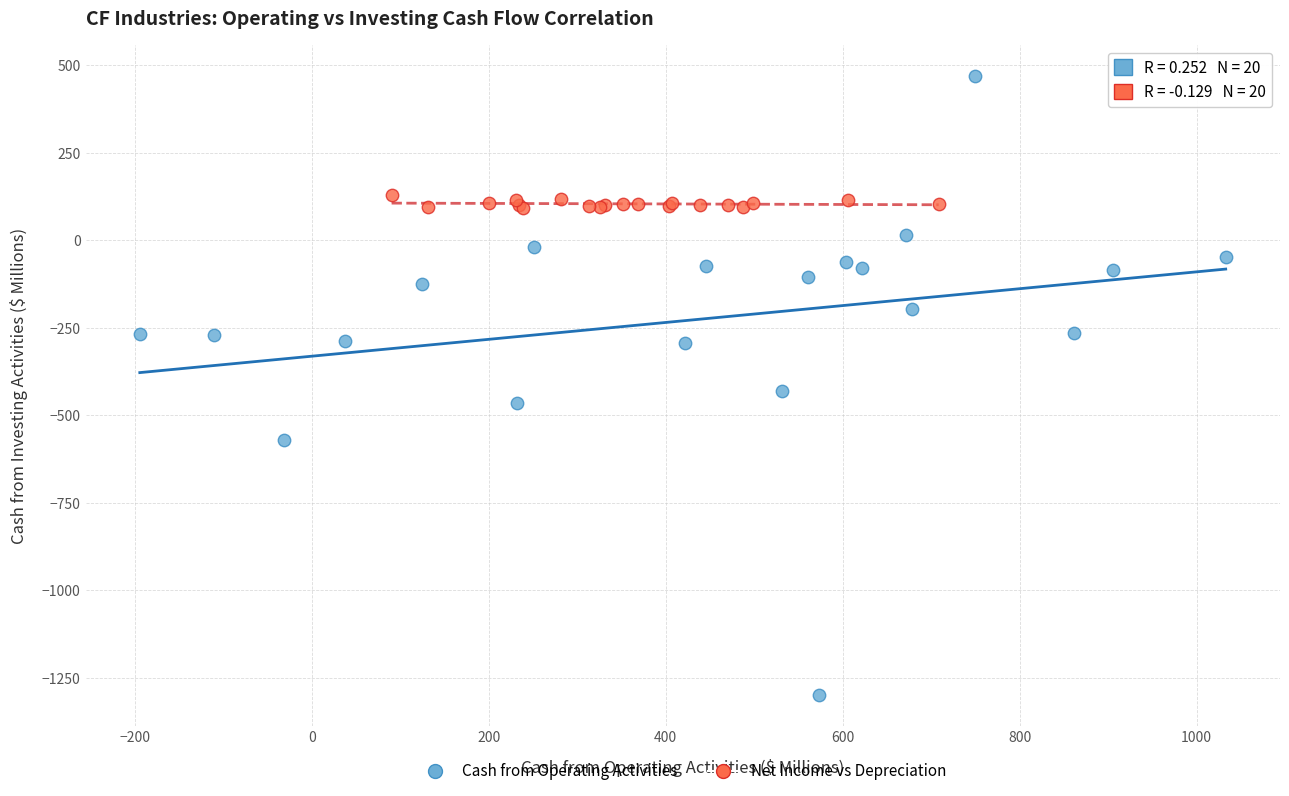

Which series reaches the minimum Y coordinate?

Cash from Operating Activities